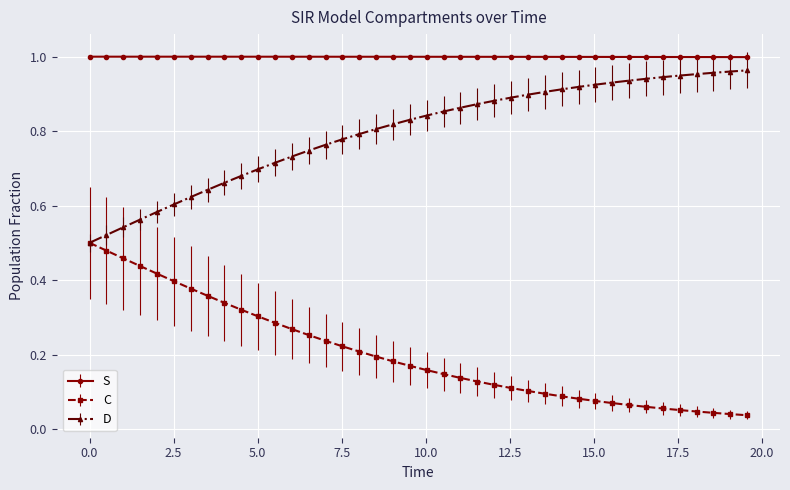

True or false: S and C cross at least once.

False